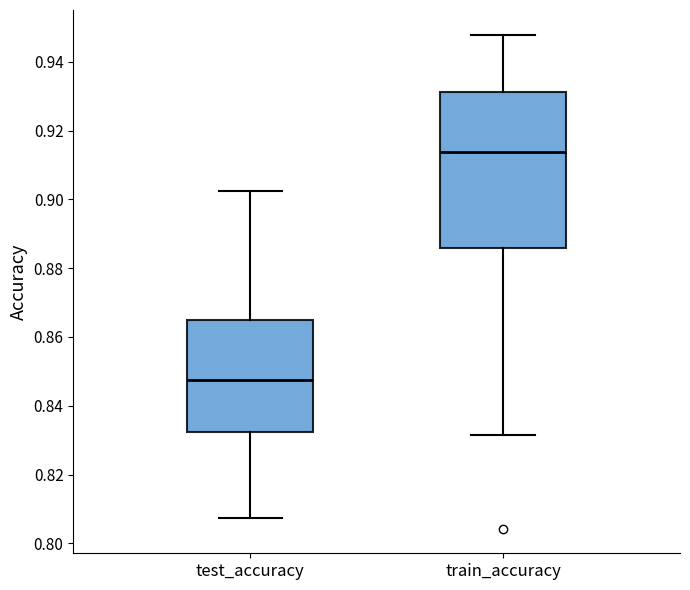

Which box is the tallest, from its lower edge to its upper edge?

train_accuracy